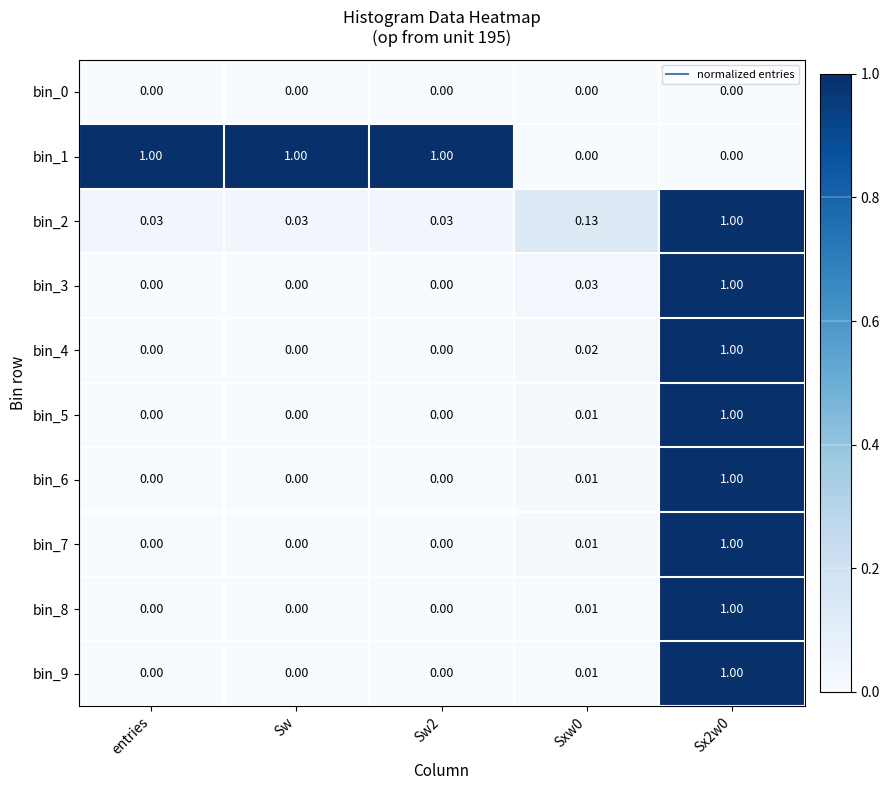

Is the value of bin_4 at Sw2 greater than the value of bin_3 at Sxw0?

No